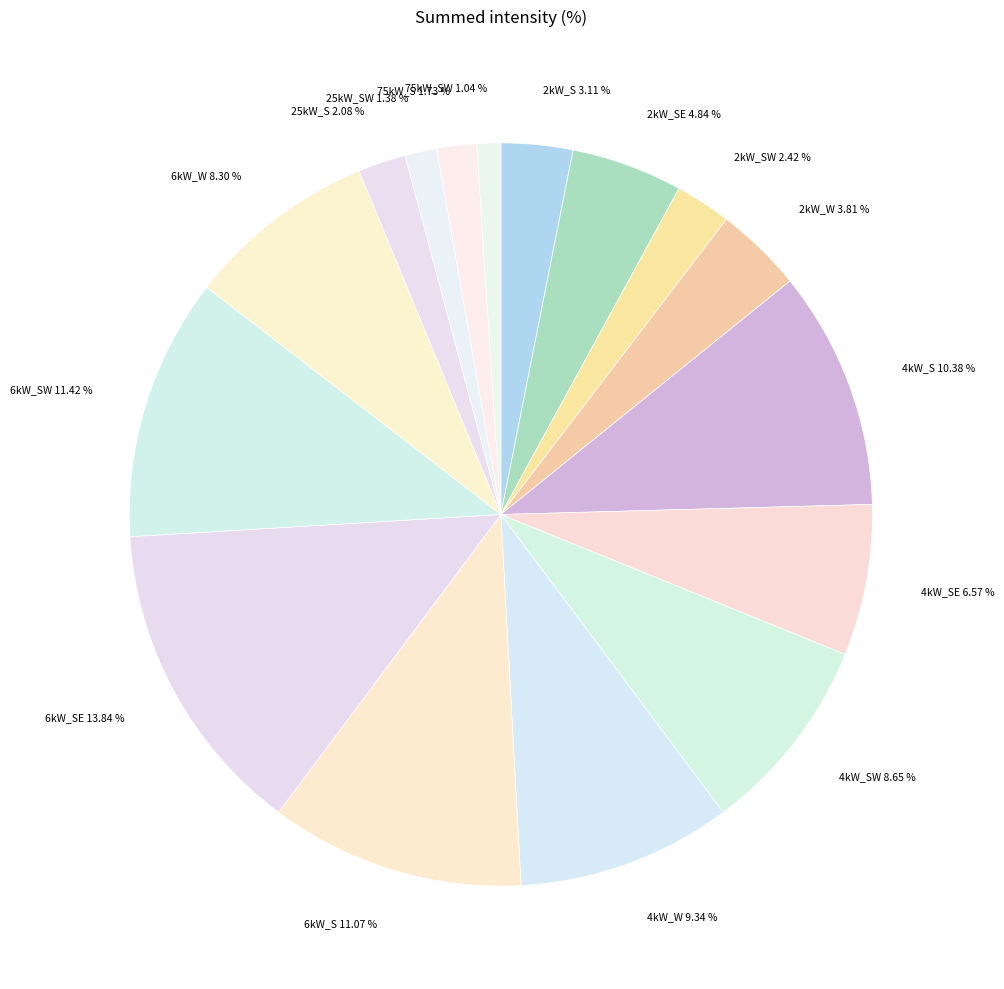

How many segments does this pie chart have?

16